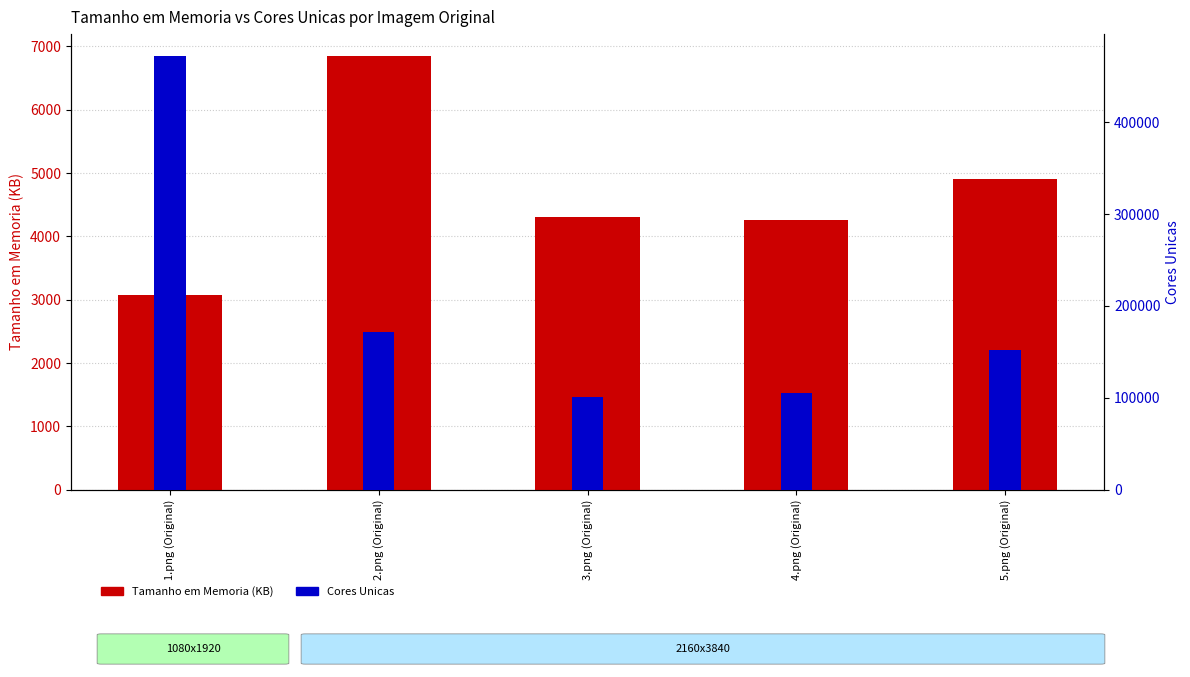

Which has a higher value, 1.png (Original) or 2.png (Original)?

2.png (Original)